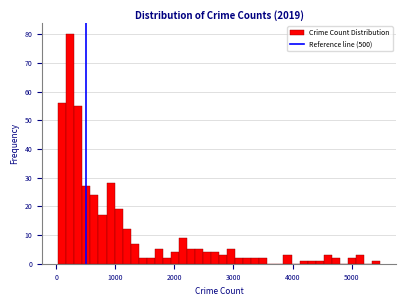

Around what value on the x-axis is the tallest bar? Give the approximate position of its centre, as read against the axis.

200